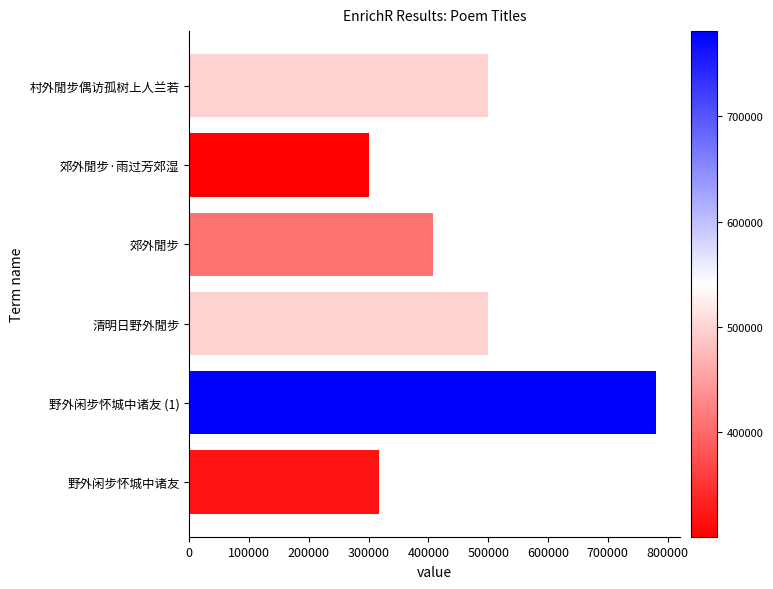

What is the ratio of the value at 野外闲步怀城中诸友 (1) to the value at 村外閒步偶访孤树上人兰若?

1.6